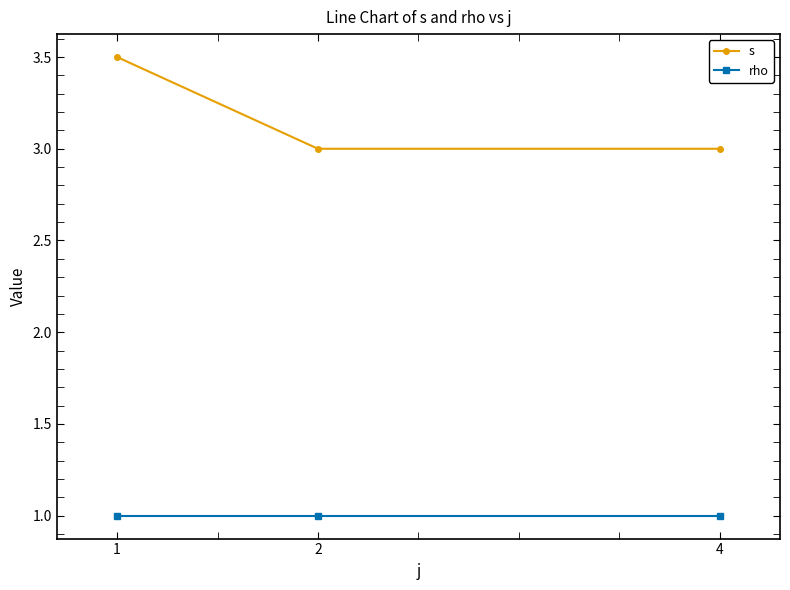

What is the minimum value shown in the chart?

1.0